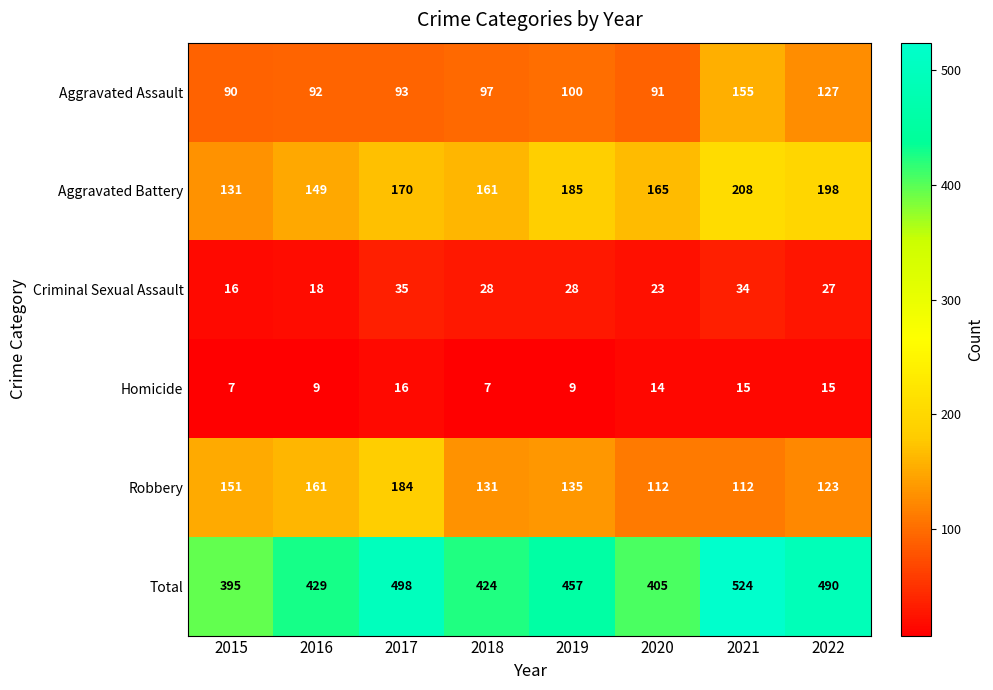

At which category is the sum across all series the highest?

2021